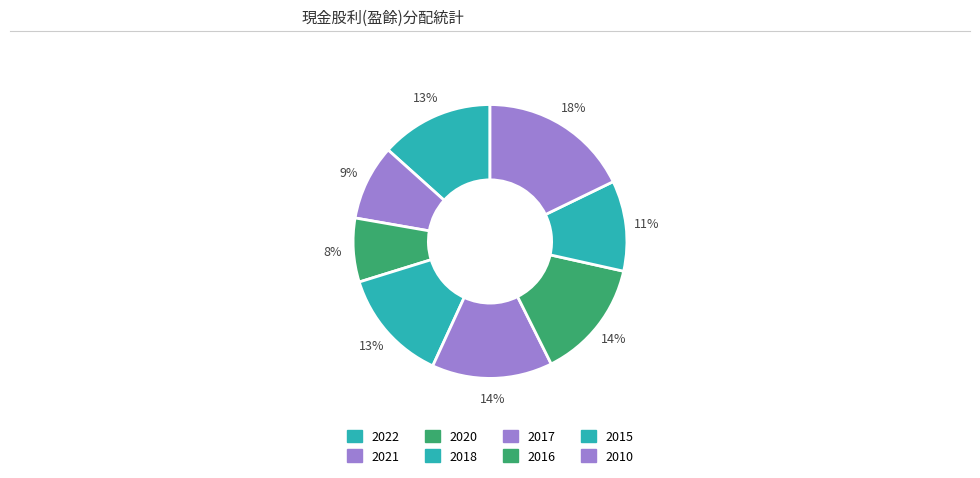

How many segments does this pie chart have?

8